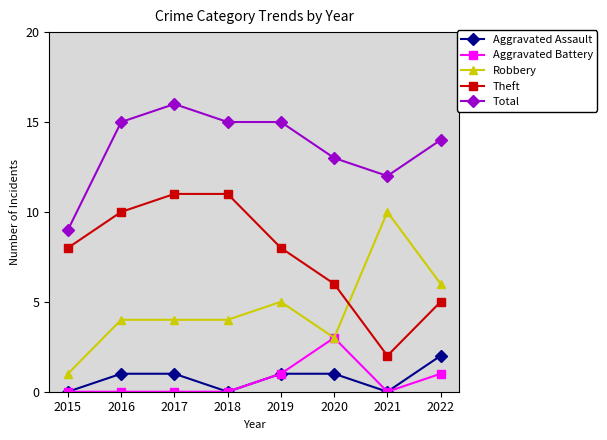

Where is the first local minimum for Aggravated Assault?

2018